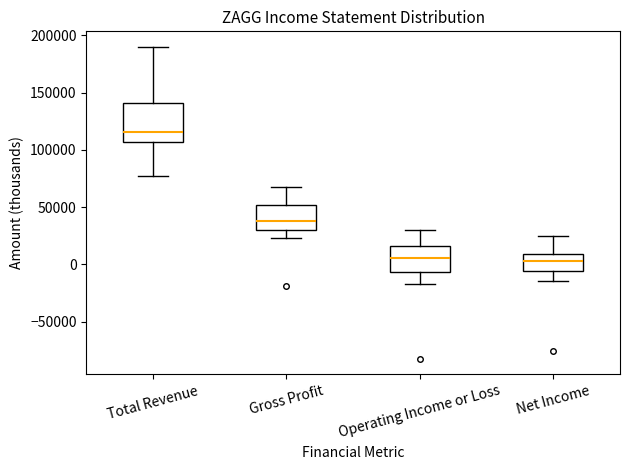

Which box is the tallest, from its lower edge to its upper edge?

Total Revenue